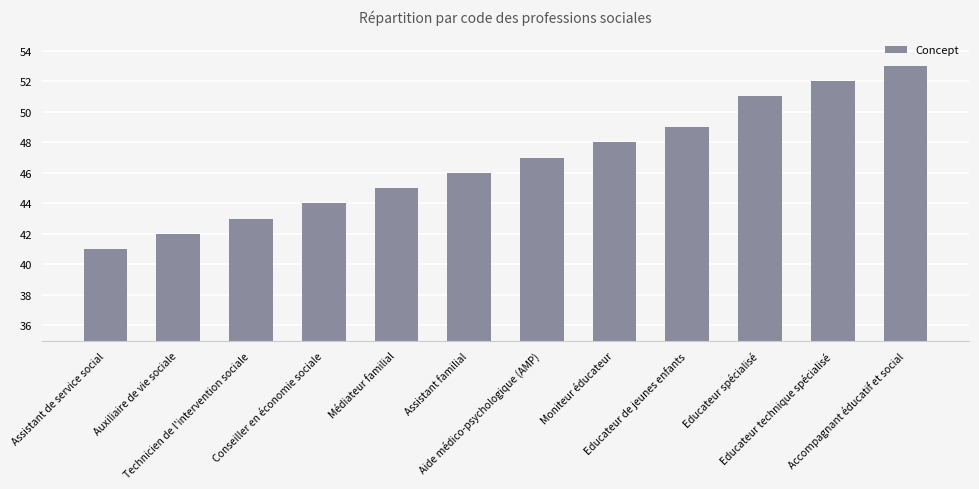

What is the change in value from Conseiller en économie sociale to Educateur spécialisé?

+7